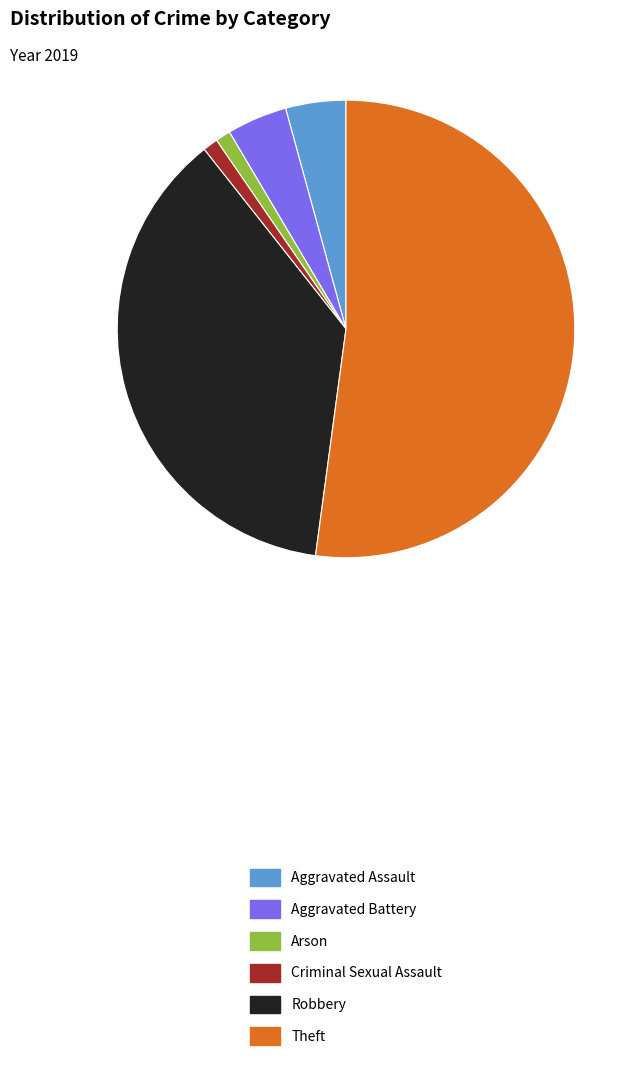

The Robbery slice represents 37% of the pie. True or false?

True